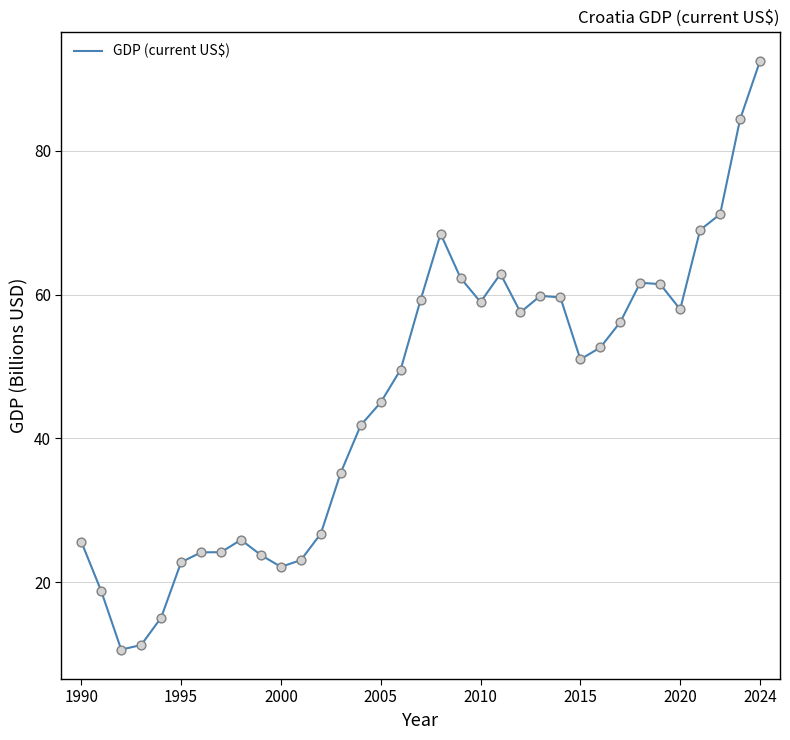

What is the difference between the maximum and minimum values?

81.9